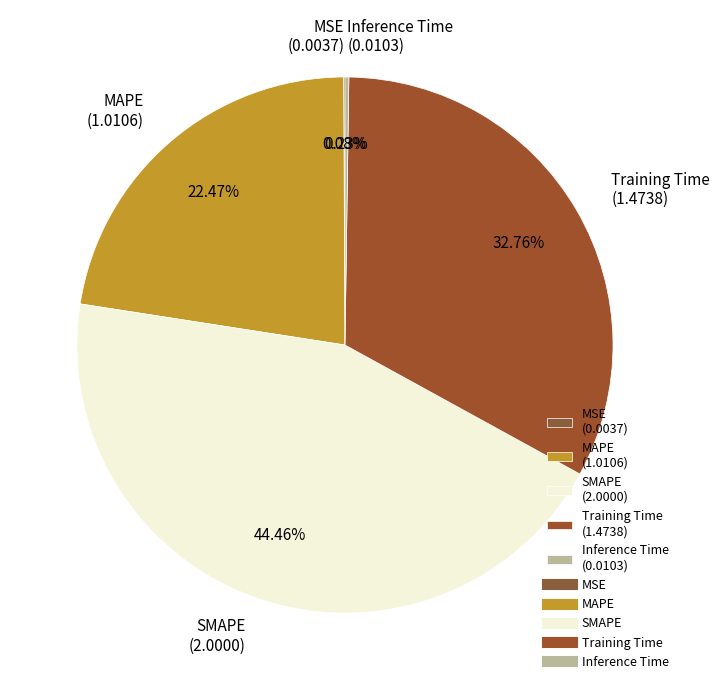

True or false: MAPE accounts for 22% of the total.

True